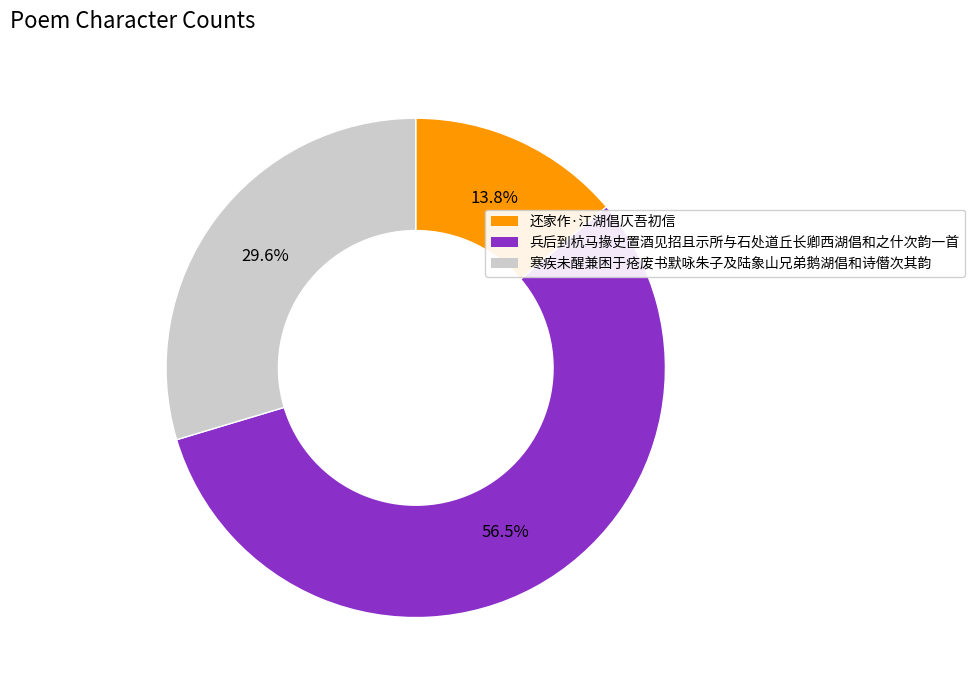

The 寒疾未醒兼困于疮废书默咏朱子及陆象山兄弟鹅湖倡和诗僭次其韵 slice represents 30% of the pie. True or false?

True